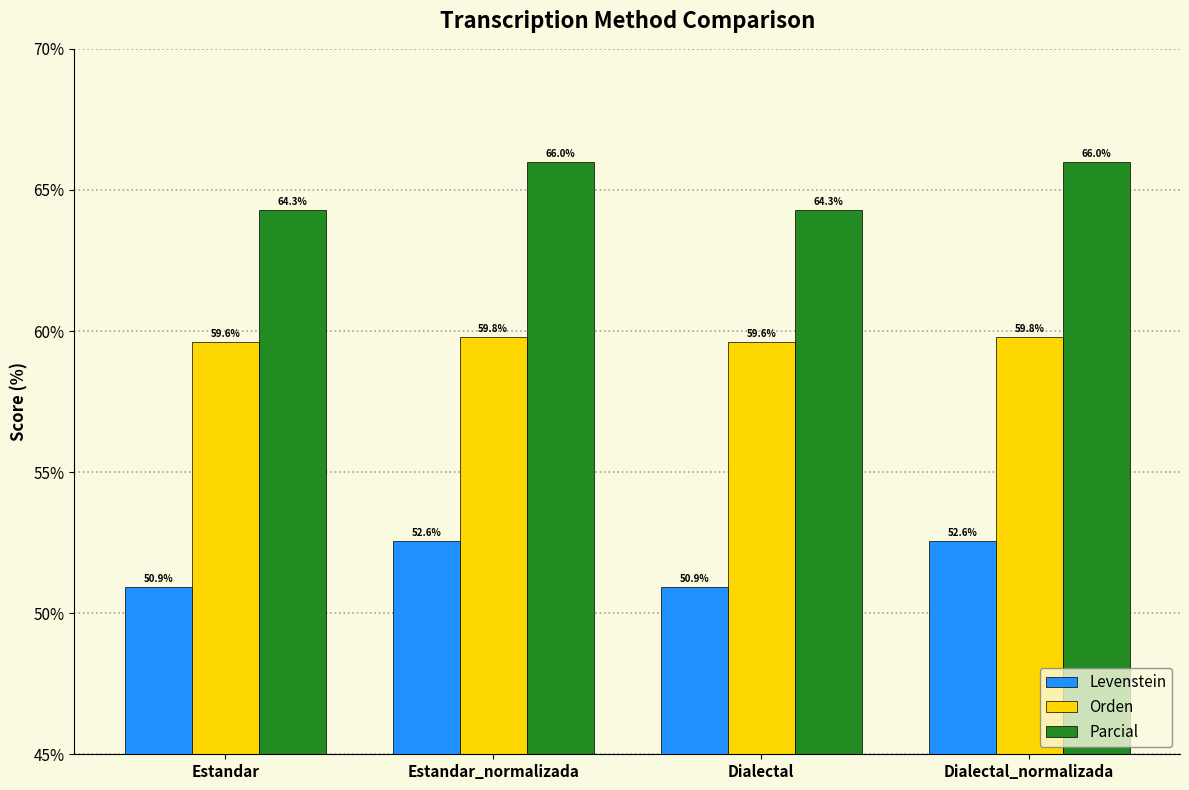

Reading left to right, list all the values displayed in this chart.

Levenstein: Estandar=50.9	Estandar_normalizada=52.6	Dialectal=50.9	Dialectal_normalizada=52.6
Orden: Estandar=59.6	Estandar_normalizada=59.8	Dialectal=59.6	Dialectal_normalizada=59.8
Parcial: Estandar=64.3	Estandar_normalizada=66.0	Dialectal=64.3	Dialectal_normalizada=66.0